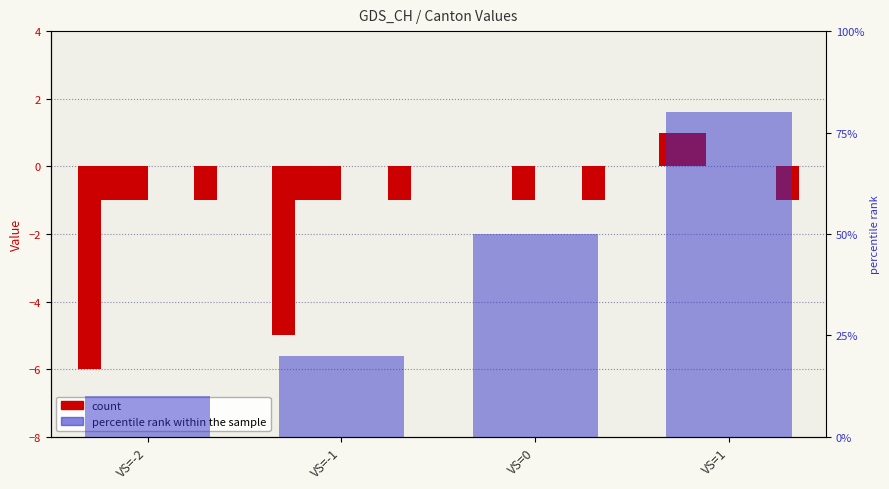

What position from the left is VS=-1?

2